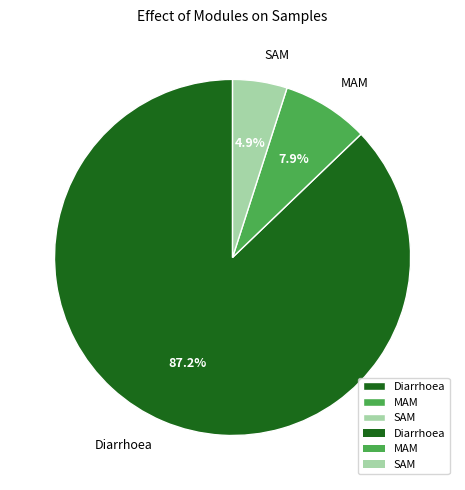

How many slices are in this pie chart?

3